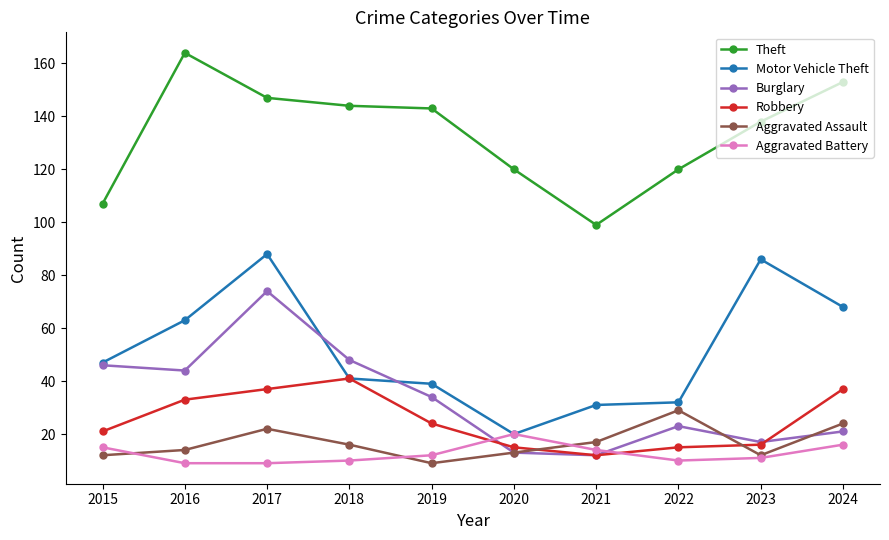

At 2016, list the series in order from smallest to largest.

Aggravated Battery, Aggravated Assault, Robbery, Burglary, Motor Vehicle Theft, Theft